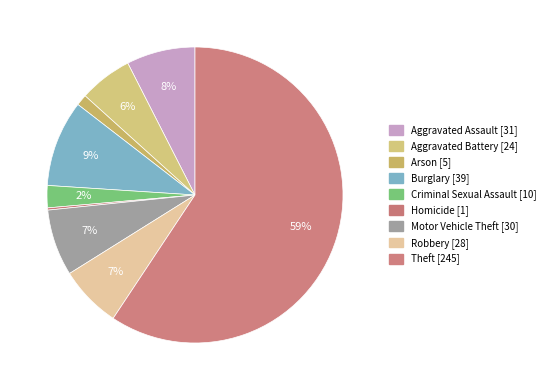

What is the change in value from Homicide to Robbery?

+27